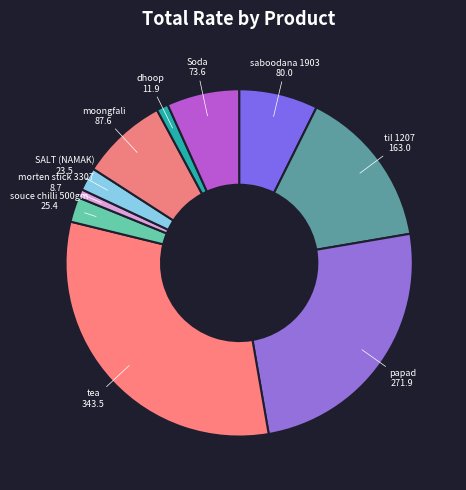

Approximately how many times larger is the value at til 1207 compared to dhoop?

13.7